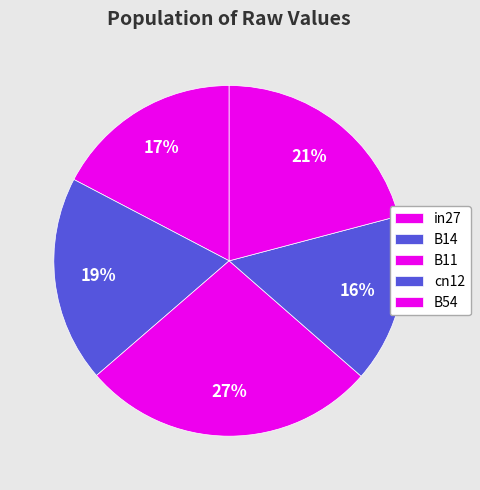

Combined, do B14 and B54 account for over 50%?

No